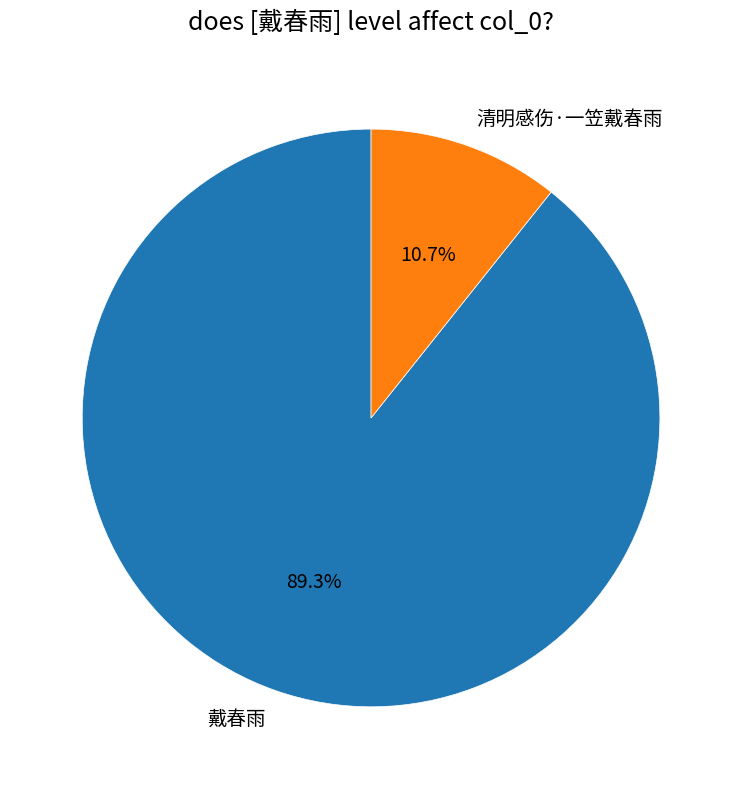

Between 戴春雨 and 清明感伤·一笠戴春雨, which is larger?

戴春雨